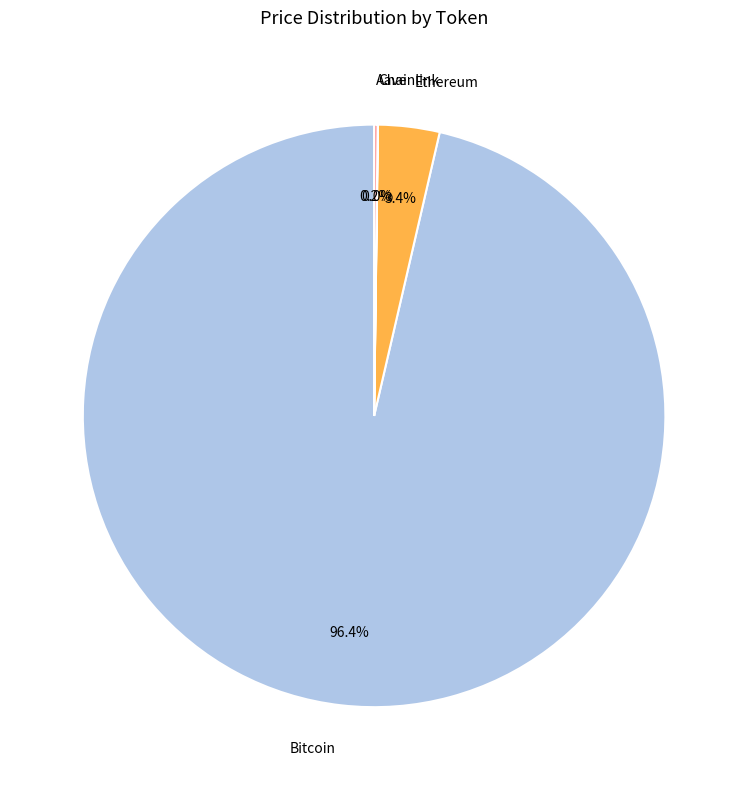

Is the sum of Bitcoin and Ethereum greater than half?

Yes